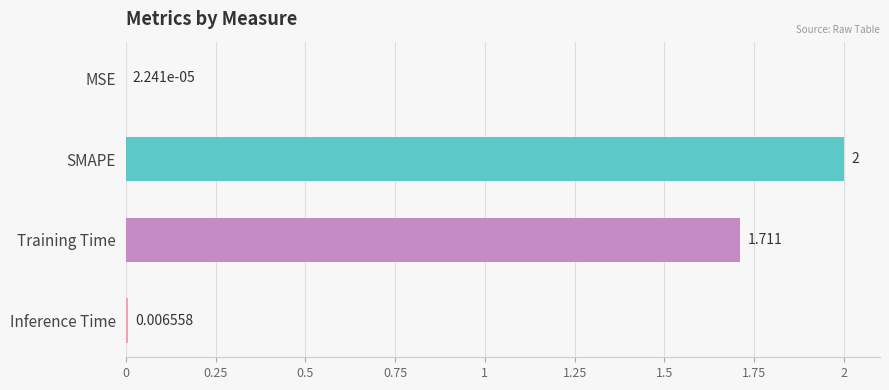

Where is the data nearest to the value 1?

Training Time